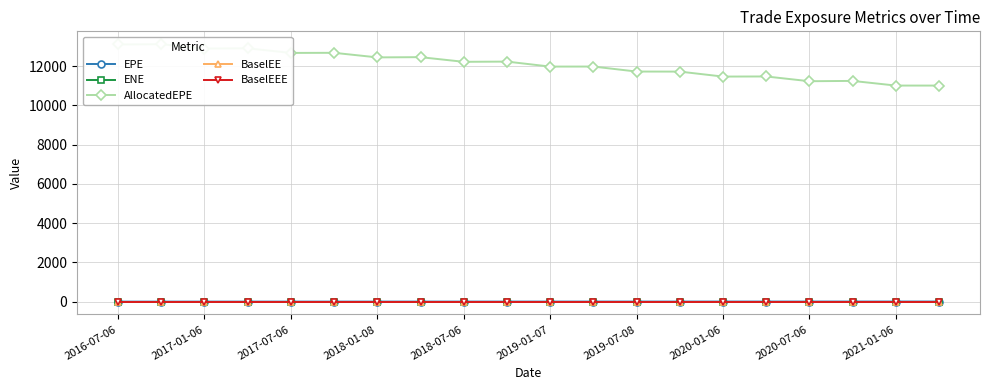

Between 2018-07-06 and 2017-01-06, which is larger?

2018-07-06